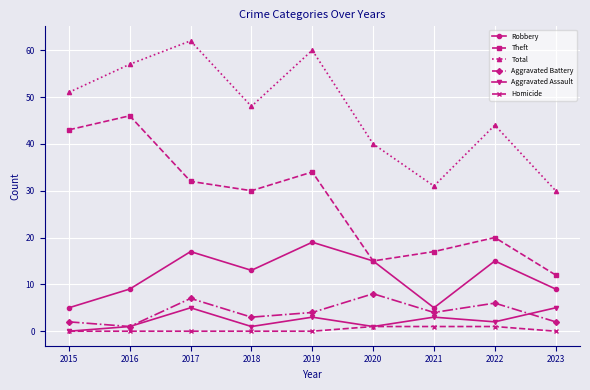

At how many categories does at least one series exceed 3?

9